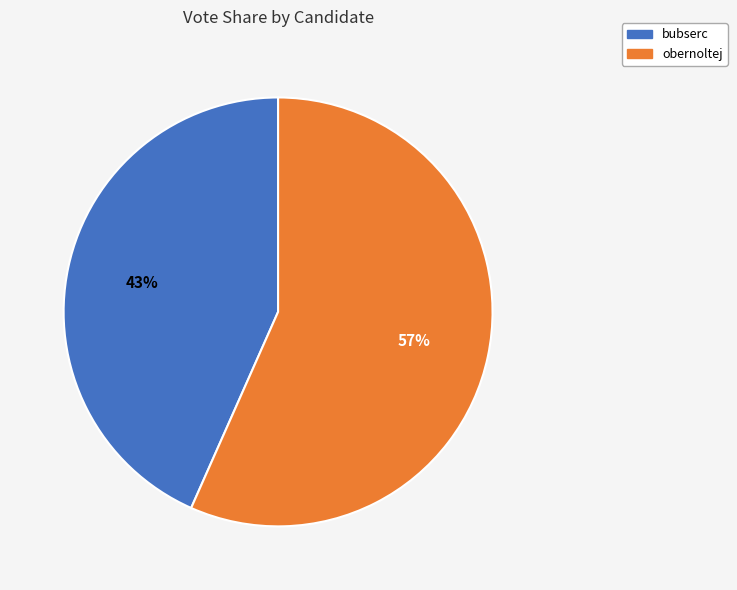

Do obernoltej and bubserc together represent more than half of the pie?

Yes